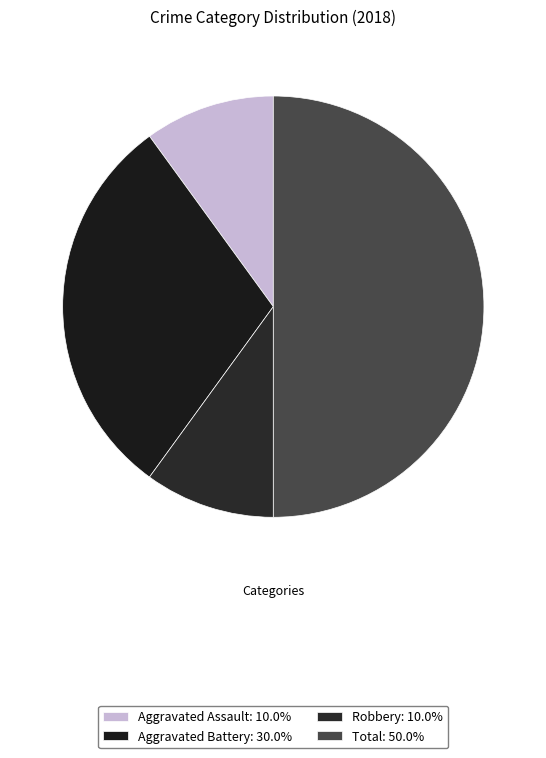

Count the number of slices in the pie.

4